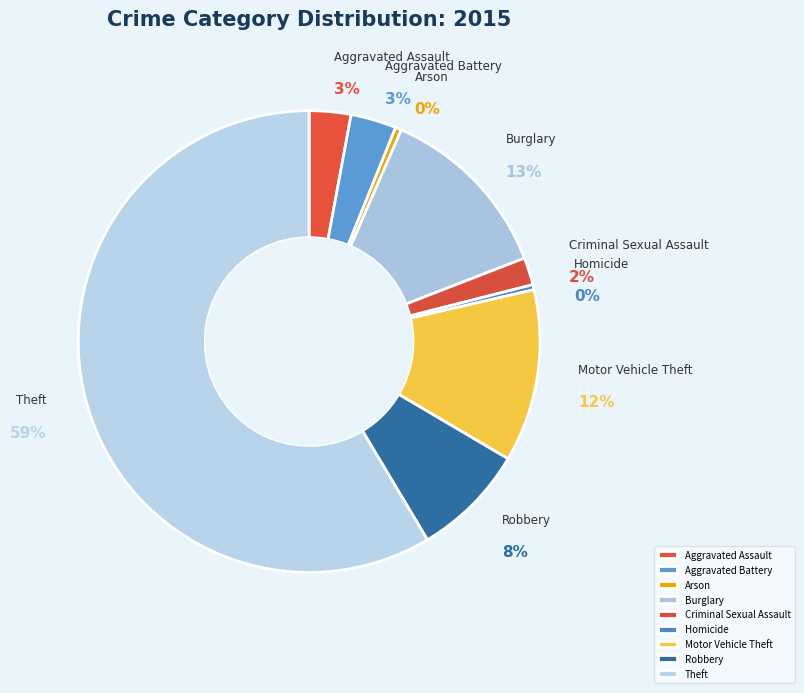

To the nearest percent, what is the difference between the Theft and Arson slice percentages?

58%